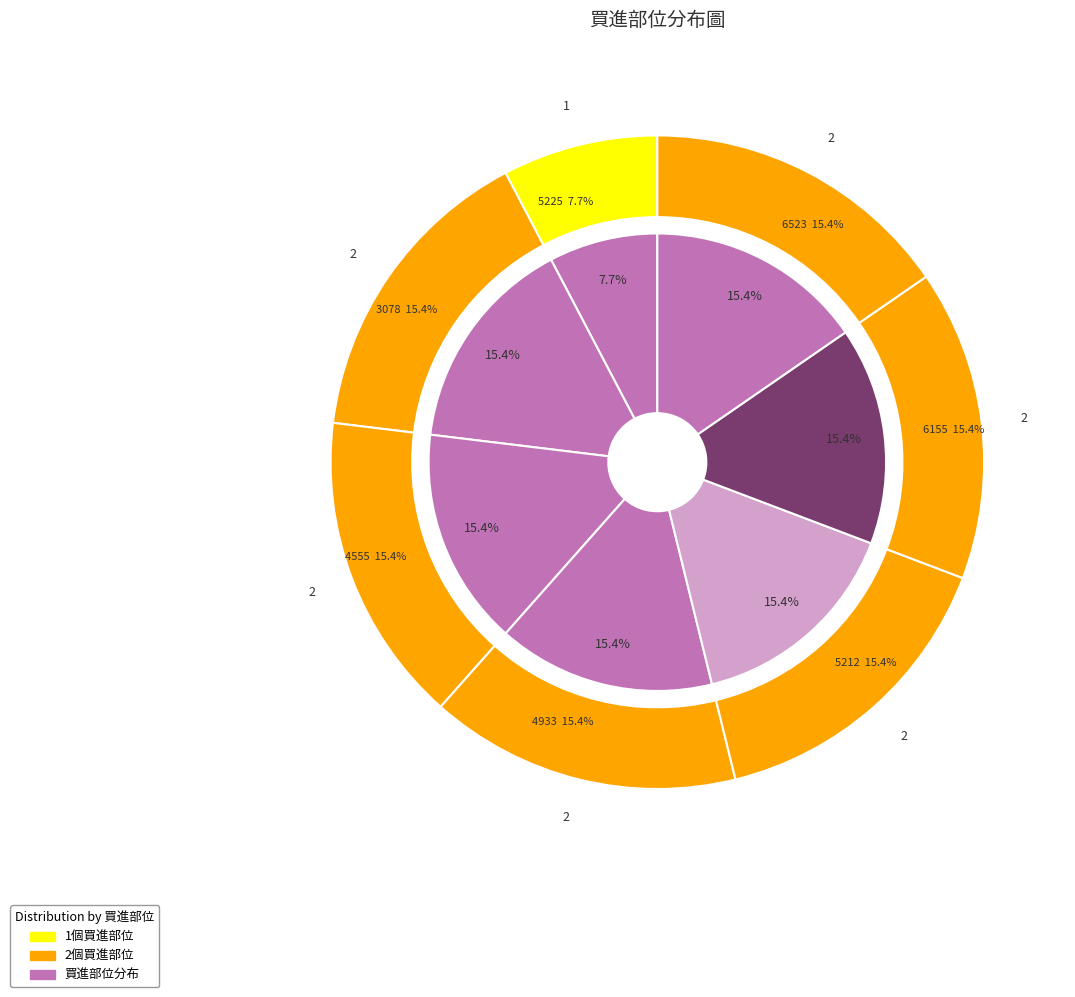

Is 6155 the majority of the pie?

No